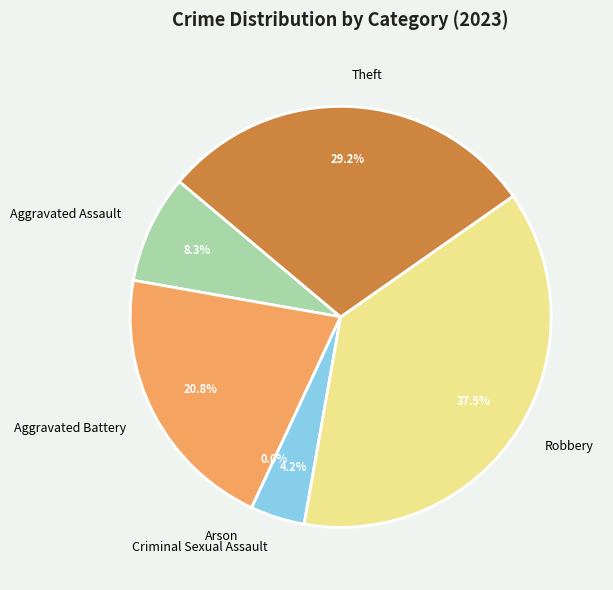

Does Aggravated Assault represent more than half of the total?

No